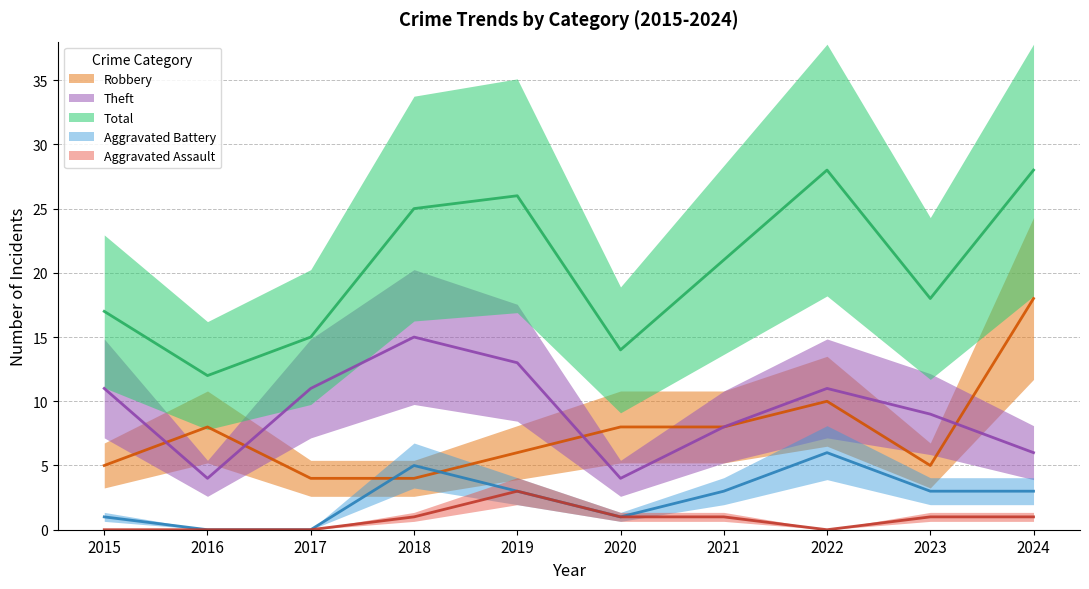

Count the number of categories in the chart.

10